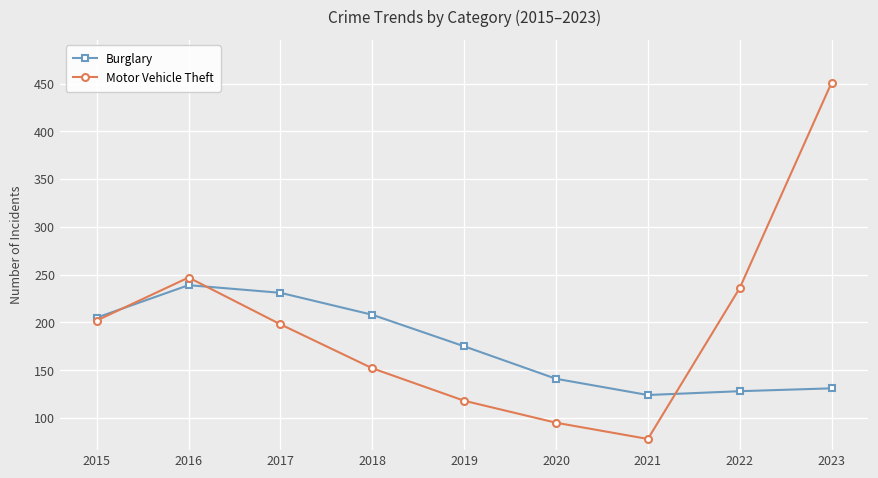

What is the average value of the Motor Vehicle Theft series?

197